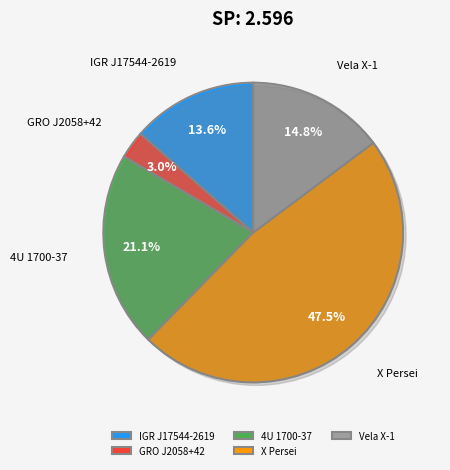

How many slices are in this pie chart?

5